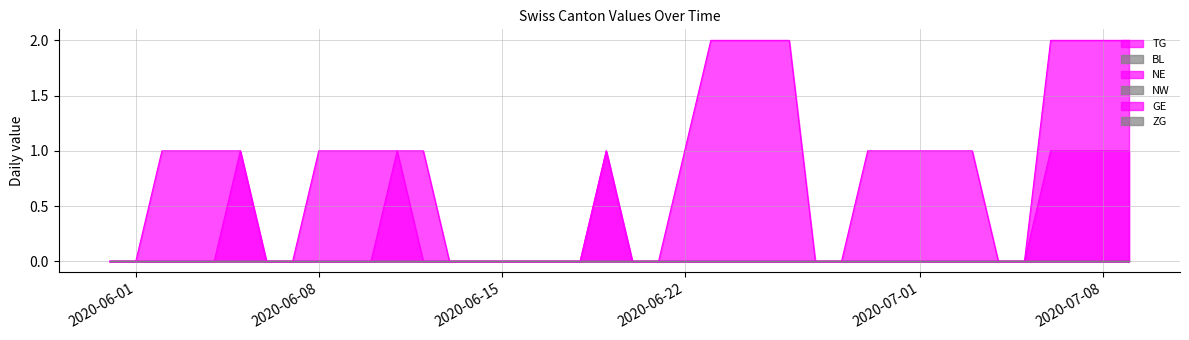

Which has a higher value, 2020-06-01 or 2020-06-18?

2020-06-01